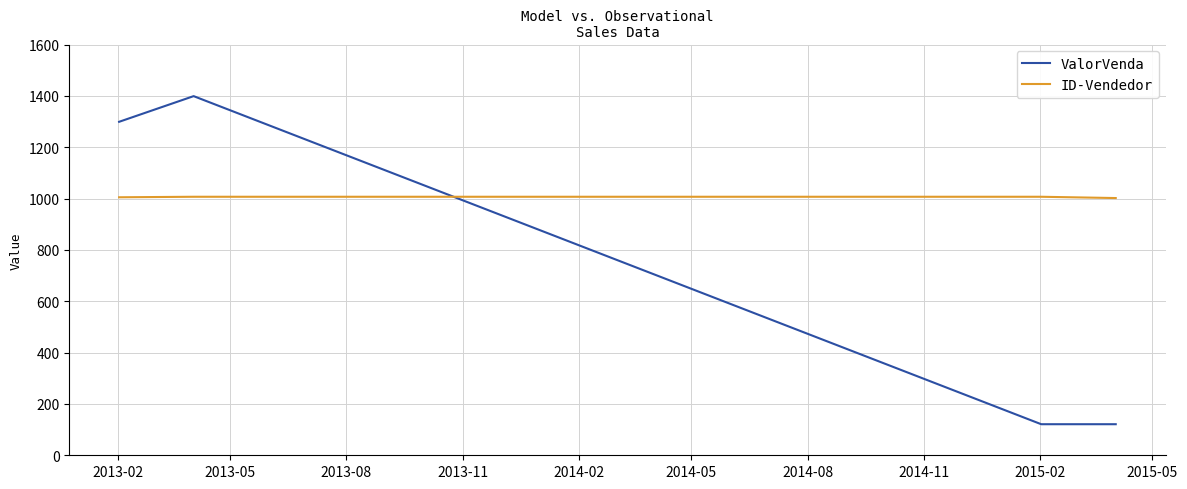

List the series in order of their overall mean, highest first.

ID-Vendedor, ValorVenda